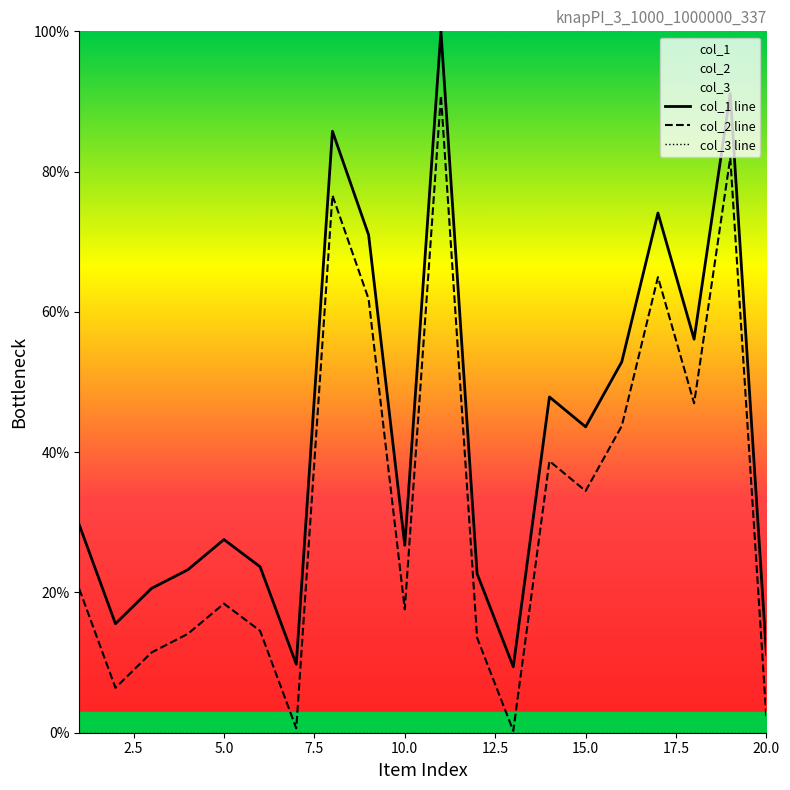

True or false: col_2 line and col_3 line cross at least once.

False